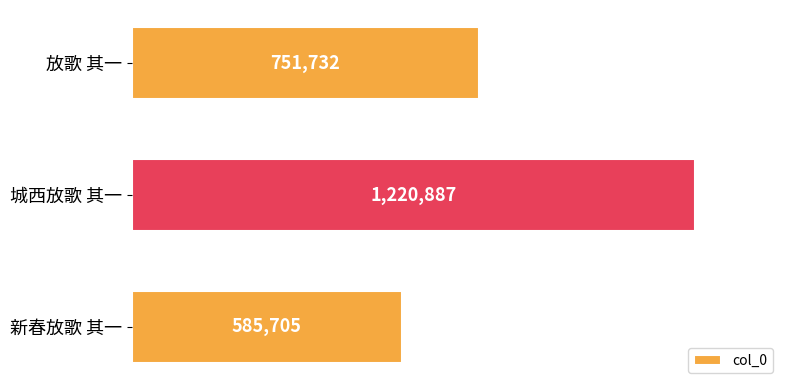

What is the average value?

852775